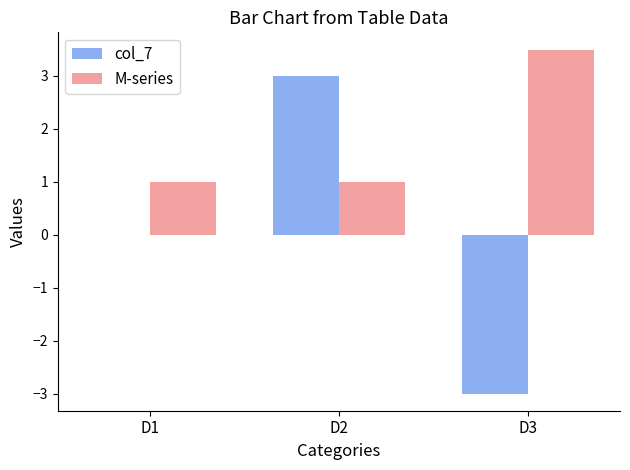

At which label does col_7 reach its peak?

D2